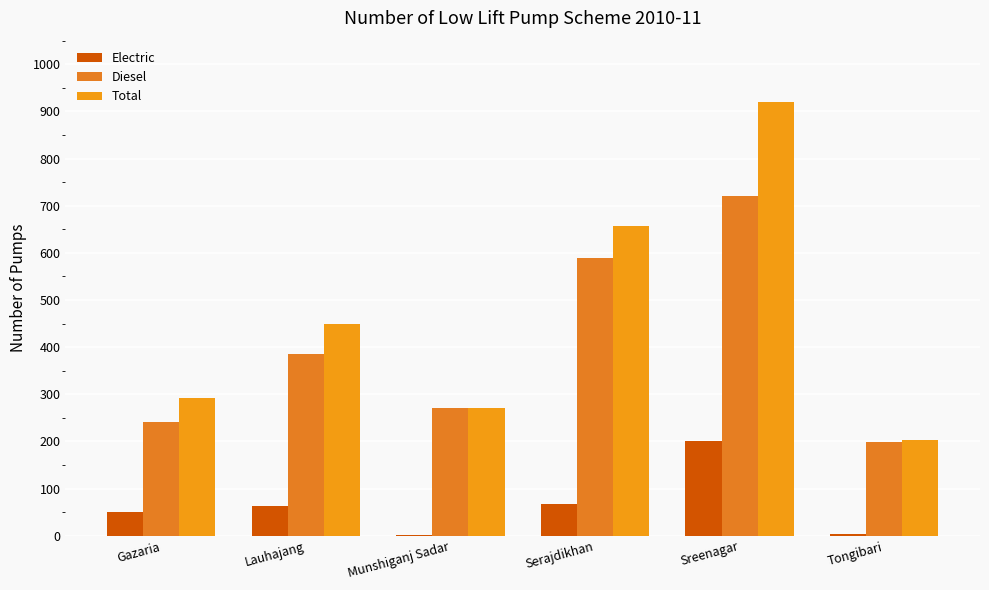

Reading left to right, what are all the values shown in this chart?

Electric: 50	63	1	67	200	4
Diesel: 241	385	270	590	720	198
Total: 292	448	271	657	920	202